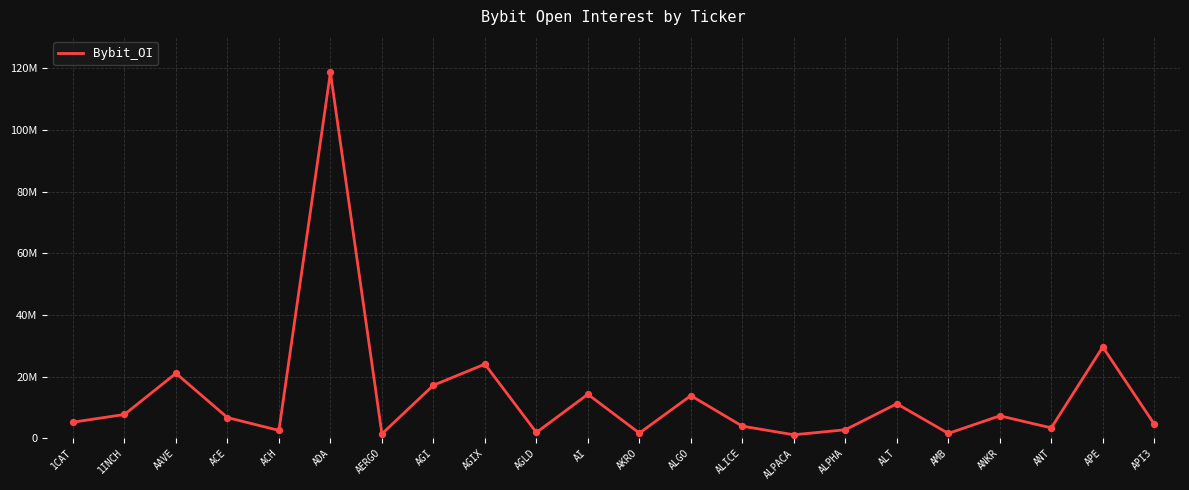

Does the chart have visible grid lines?

Yes